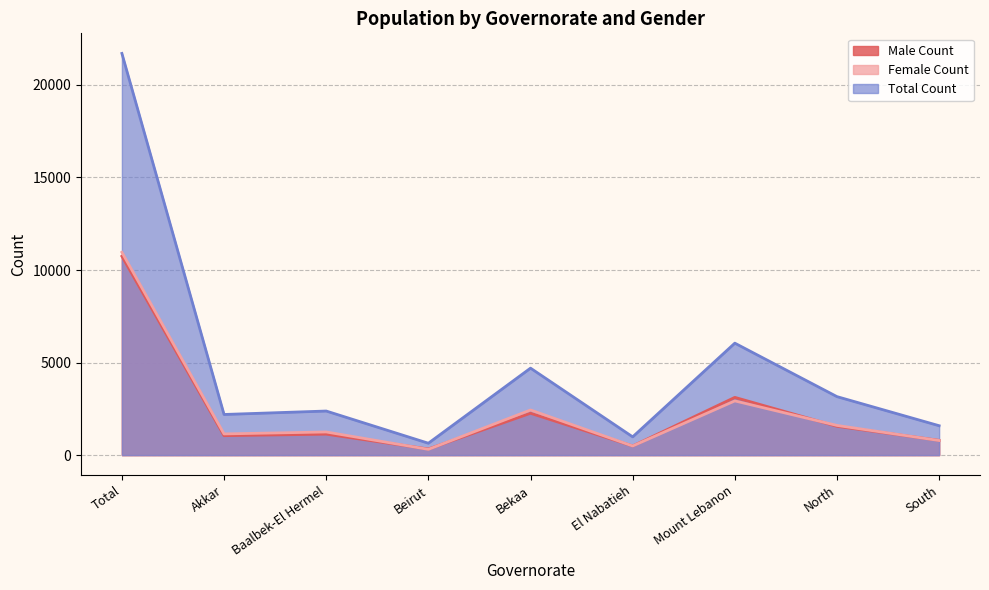

What position from the right is Bekaa?

5